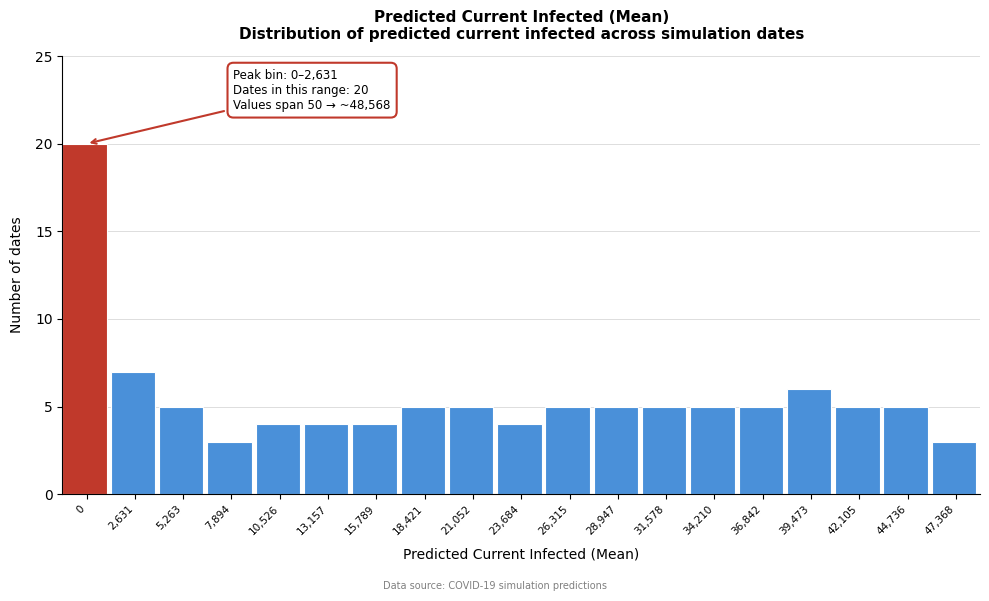

Reading left to right, transcribe all the data shown in this chart.

0=20	2,631=7	5,263=5	7,894=3	10,526=4	13,157=4	15,789=4	18,421=5	21,052=5	23,684=4	26,315=5	28,947=5	31,578=5	34,210=5	36,842=5	39,473=6	42,105=5	44,736=5	47,368=3